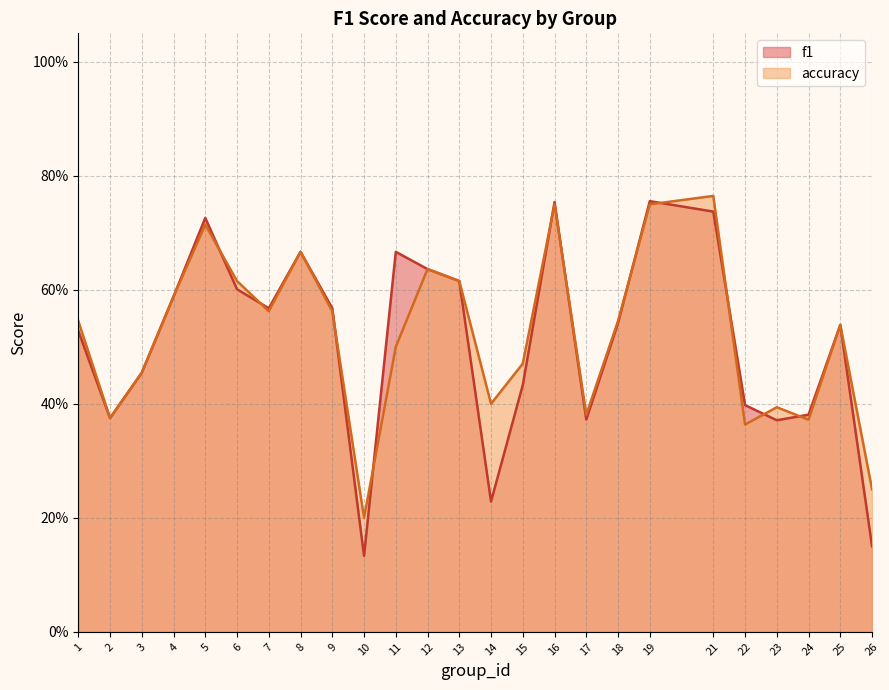

What is the value of the accuracy point at the 1st from the left?

0.5